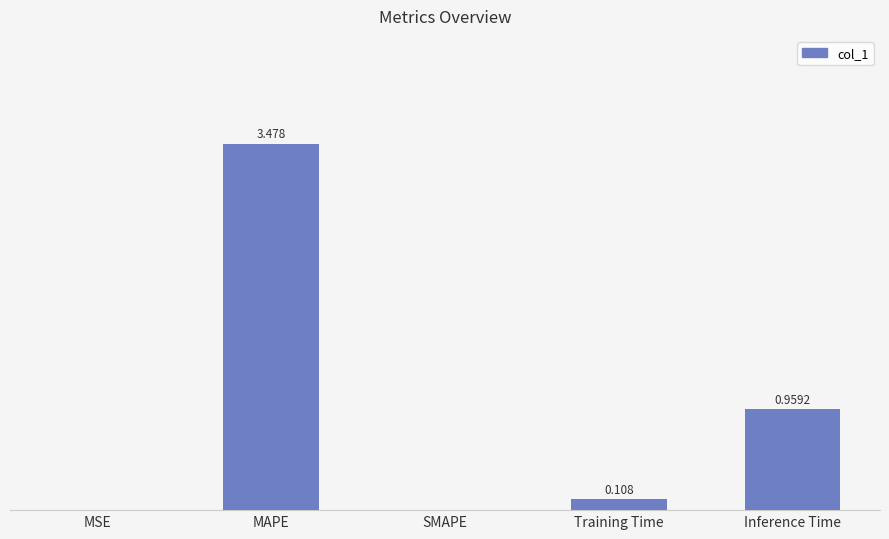

Between MSE and MAPE, which is larger?

MAPE